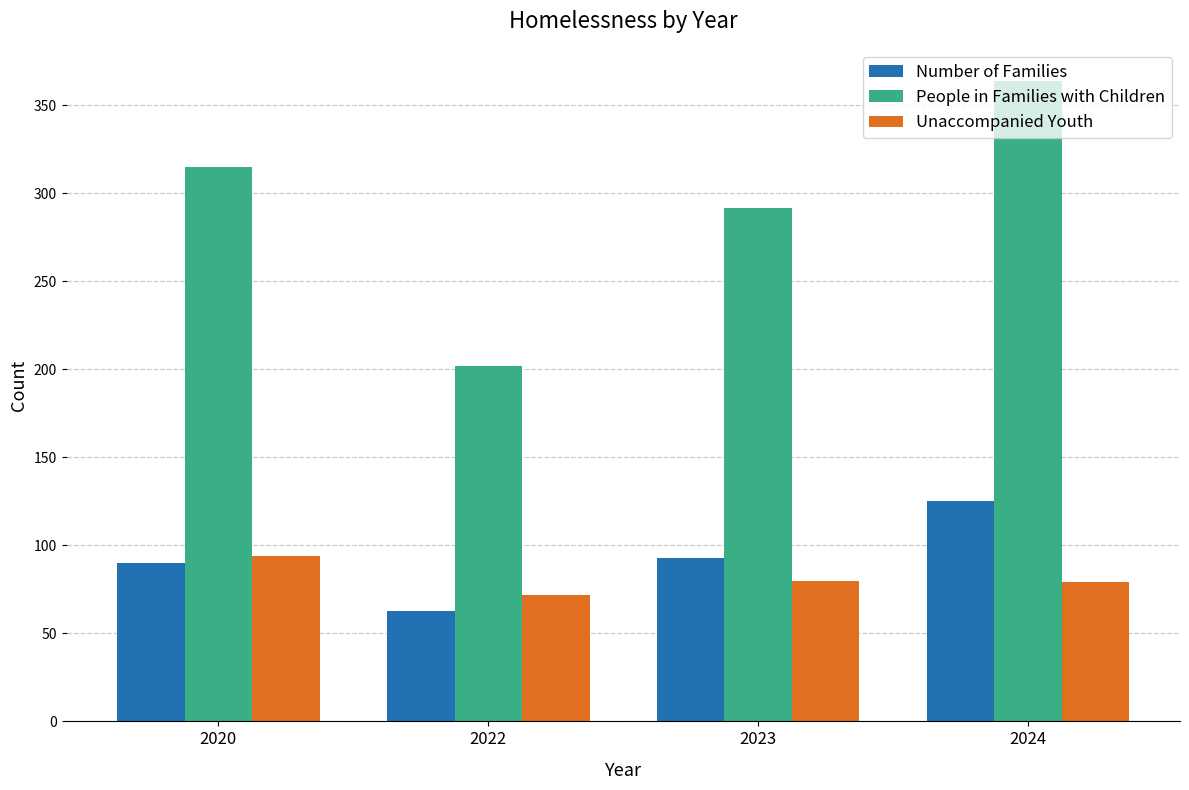

What is the value of the Number of Families bar at the 2nd from the left?

63